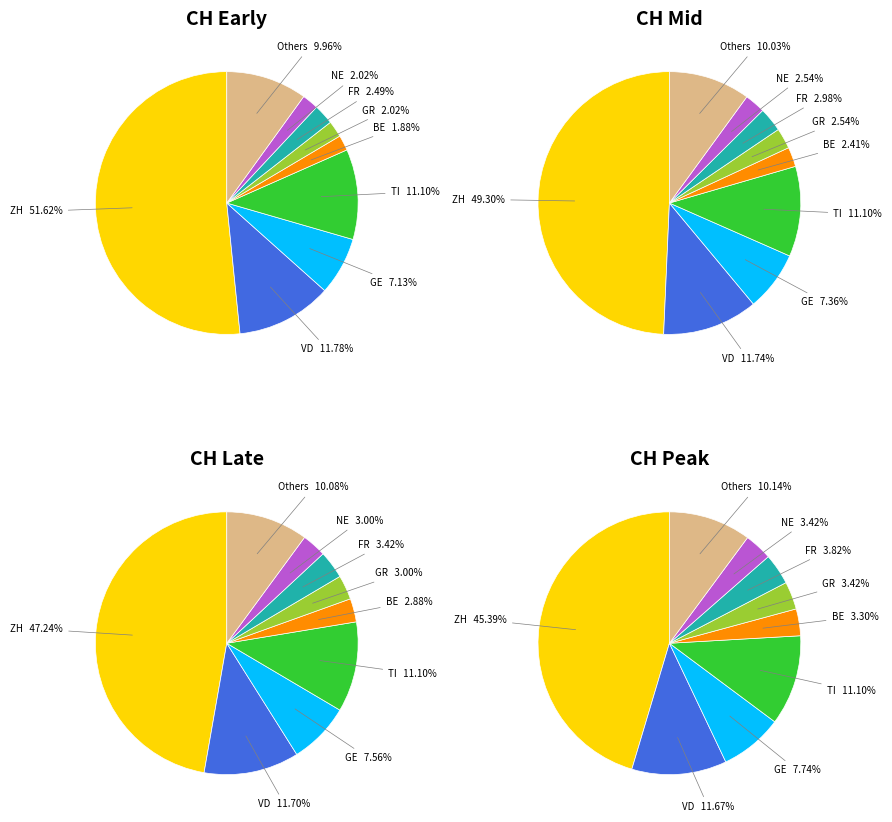

Does any single category account for the majority?

No